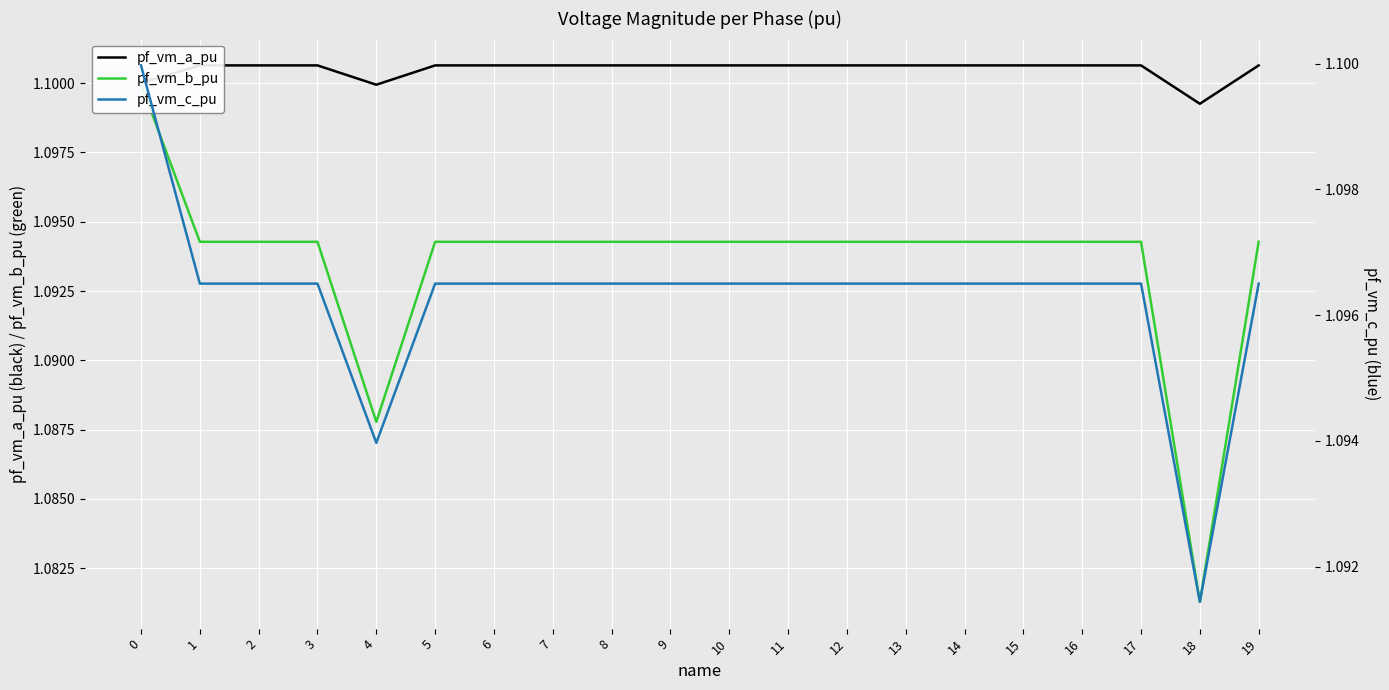

List the series in order of their overall mean, highest first.

pf_vm_a_pu, pf_vm_c_pu, pf_vm_b_pu